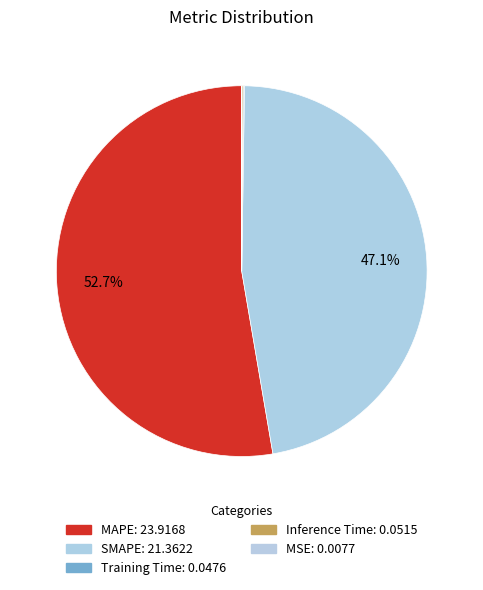

Which category has the smallest portion of the pie?

MSE